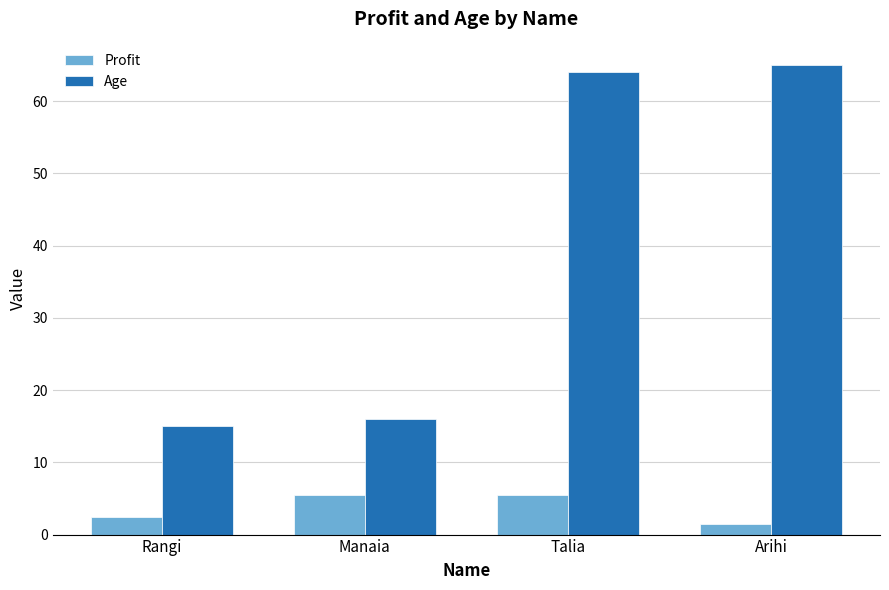

Rank the series by their maximum value, from highest to lowest.

Age, Profit